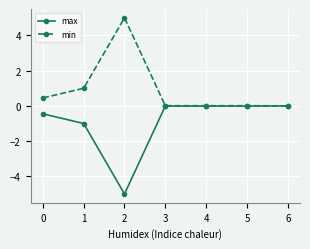

What is the smallest value displayed?

-5.0